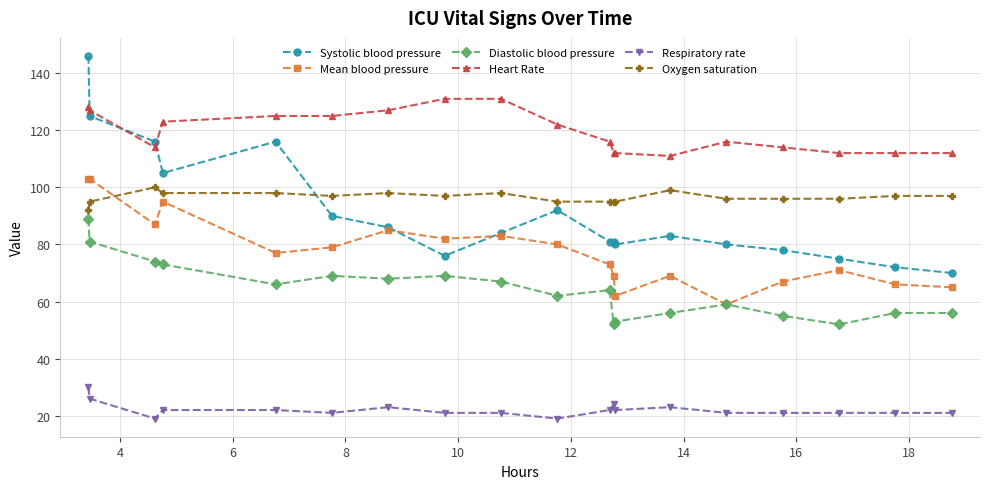

Which series has the largest total across all categories?

Heart Rate